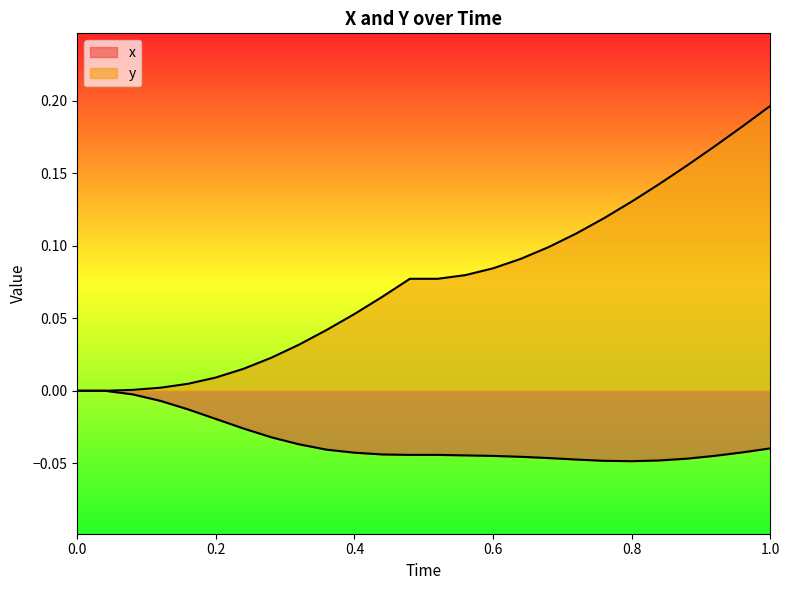

True or false: y has more than 1 points higher than both neighbors.

False